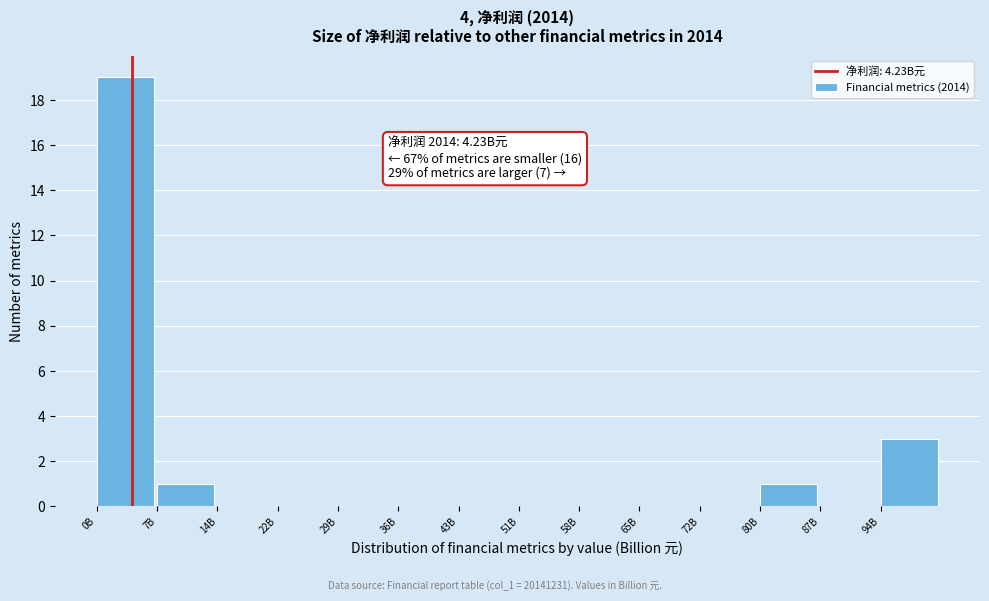

Reading right to left, what are all the values shown in this chart?

94B=3	87B=0	80B=1	72B=0	65B=0	58B=0	51B=0	43B=0	36B=0	29B=0	22B=0	14B=0	7B=1	0B=19